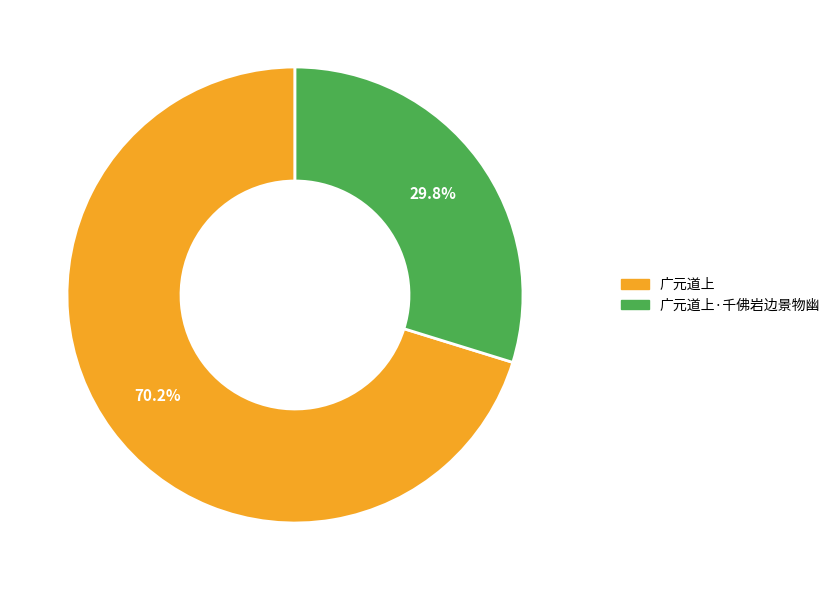

True or false: 广元道上·千佛岩边景物幽 accounts for 30% of the total.

True